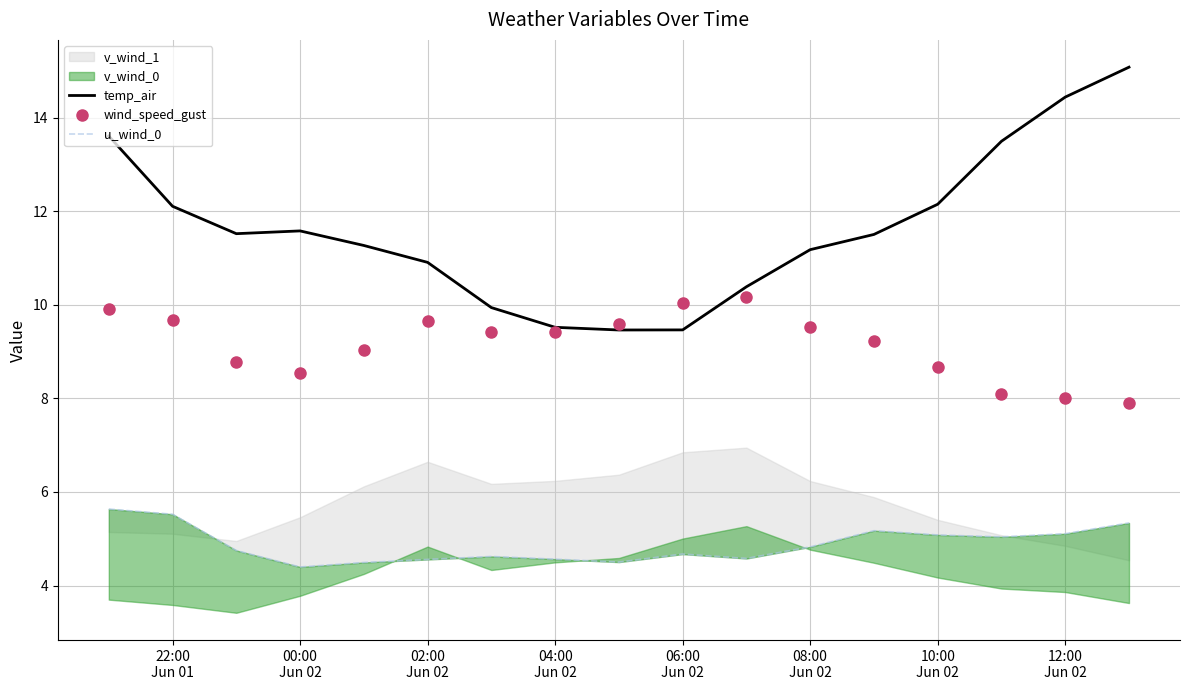

Which series has the largest total across all categories?

temp_air